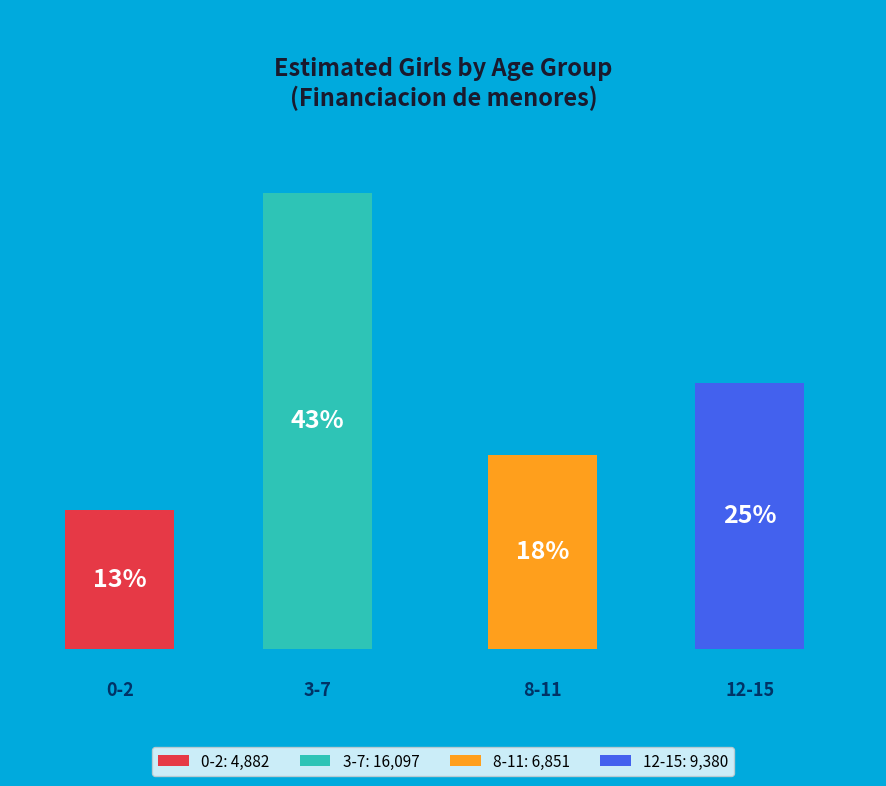

How many slices are in this pie chart?

4